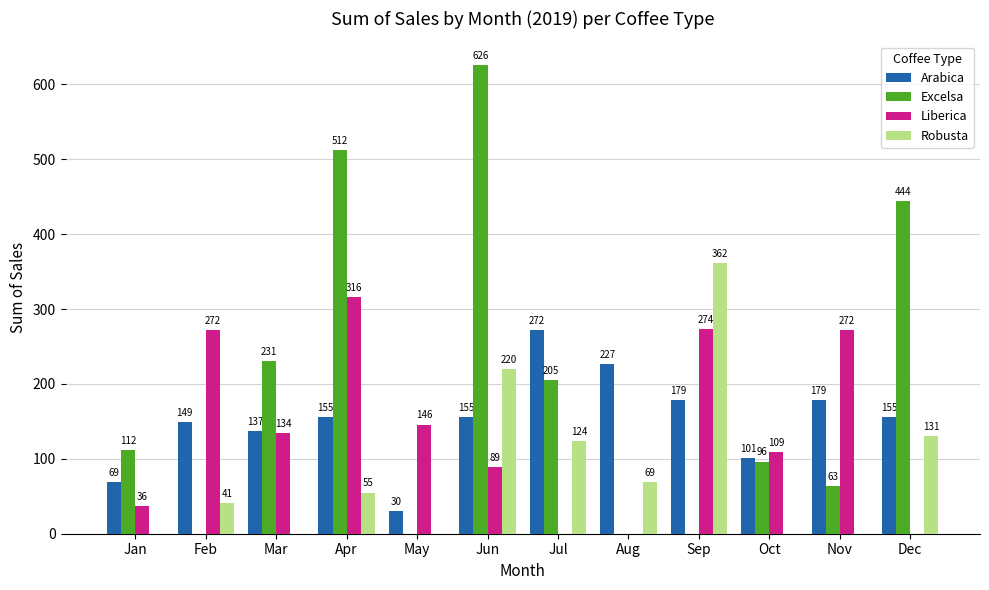

Is it true that Arabica equals 244.4 at Dec?

False